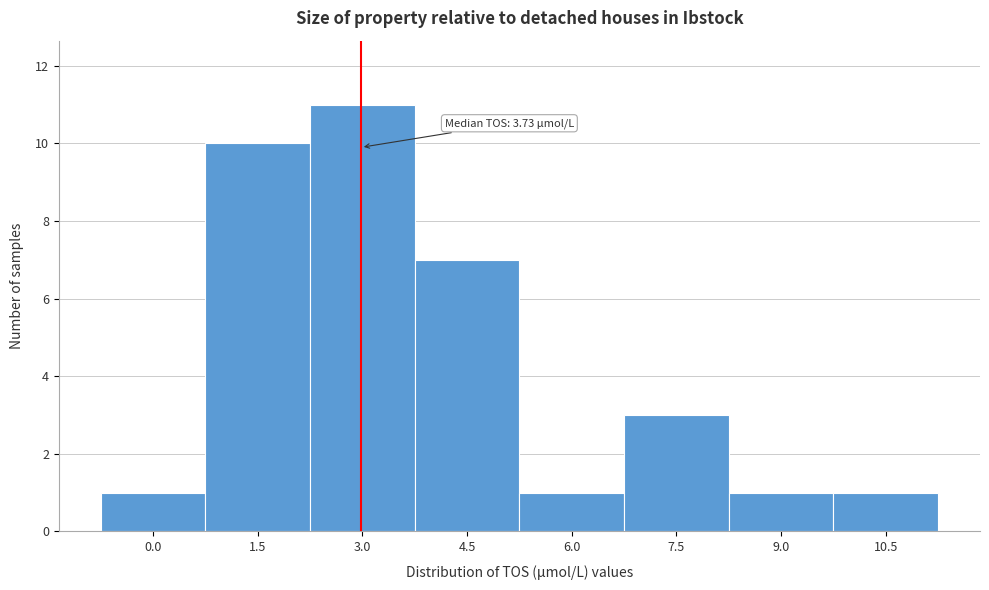

Reading left to right, transcribe all the data shown in this chart.

1	10	11	7	1	3	1	1